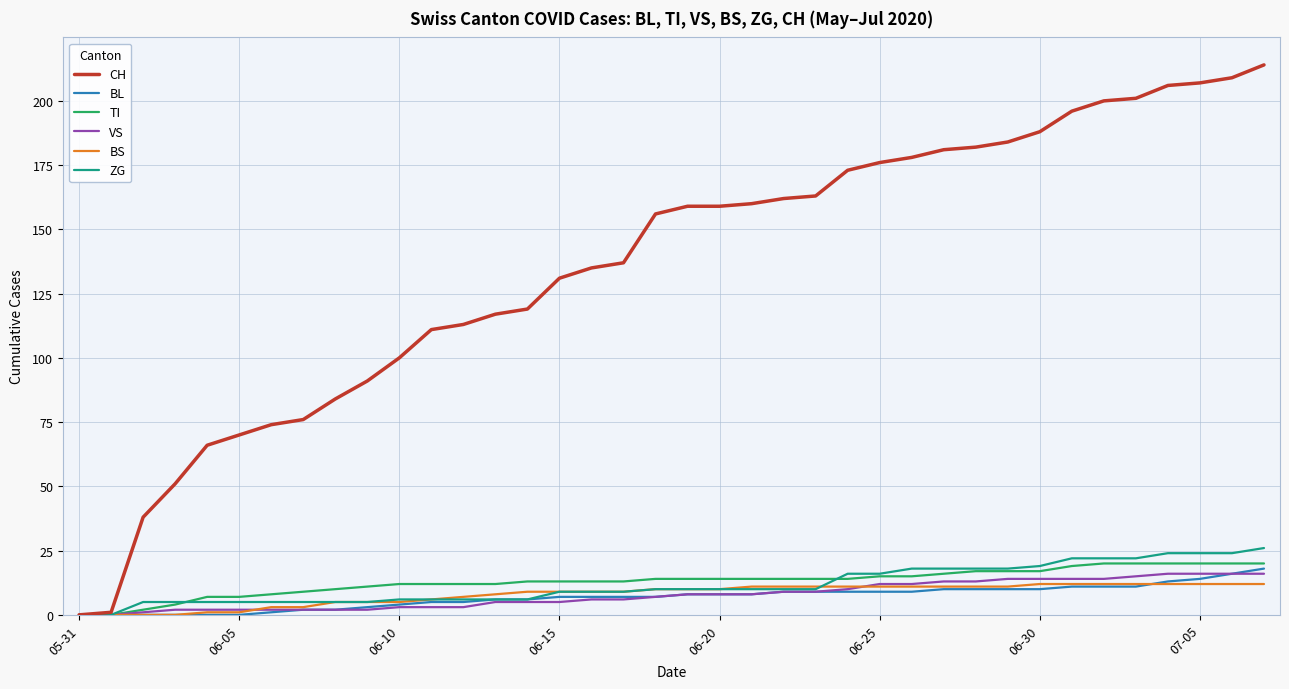

Which series has the largest total across all categories?

CH